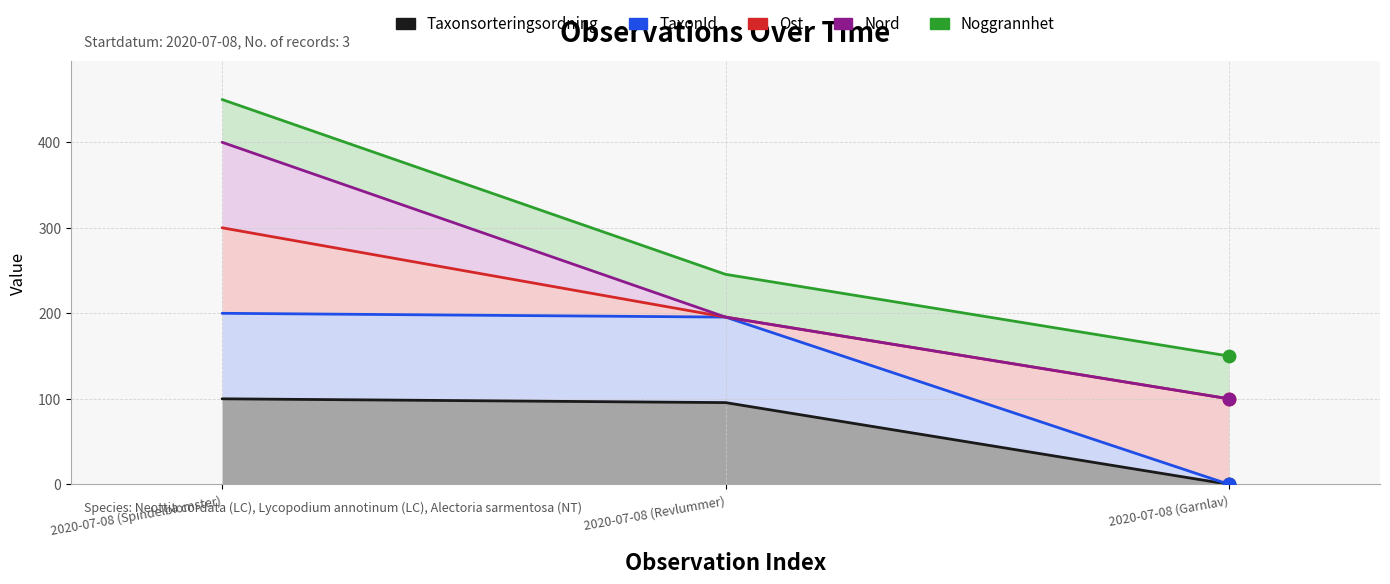

Is the value of Ost at 2020-07-08 (Garnlav) greater than the value of Noggrannhet at 2020-07-08 (Garnlav)?

No